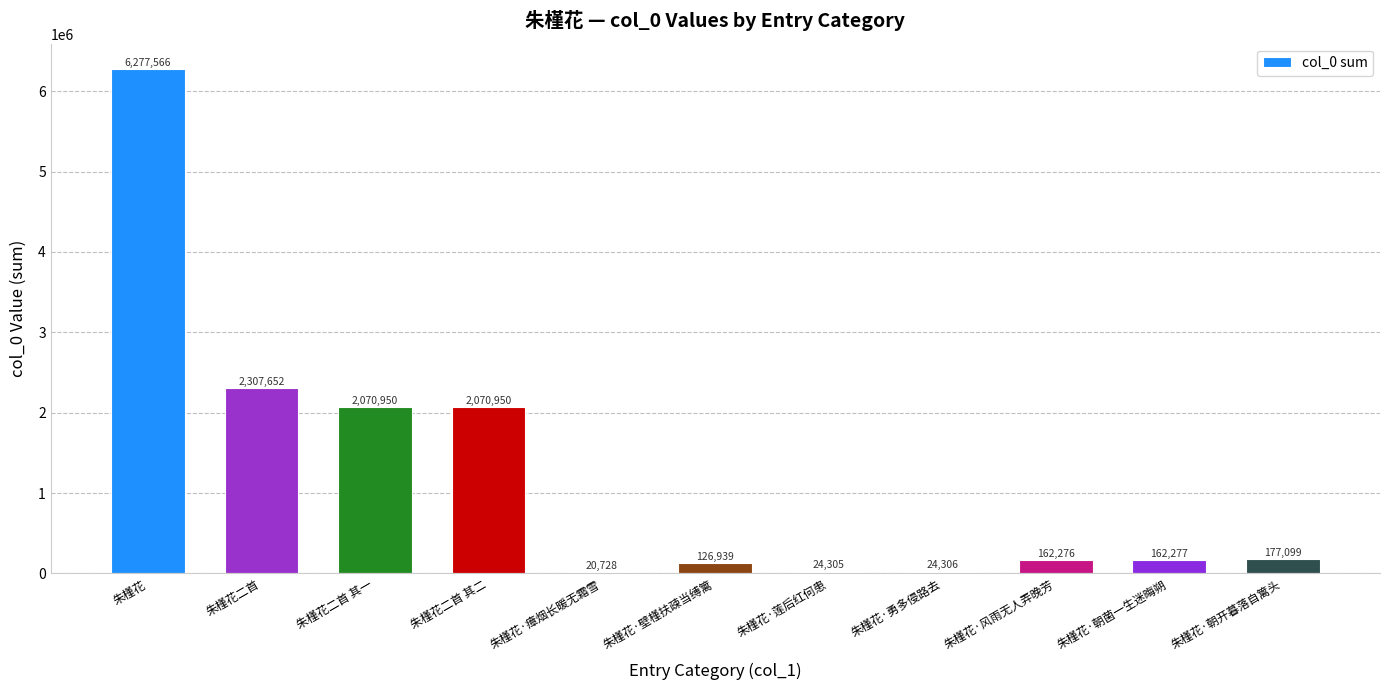

Approximately how many times larger is the value at 朱槿花·朝开暮落自篱头 compared to 朱槿花二首?

0.1